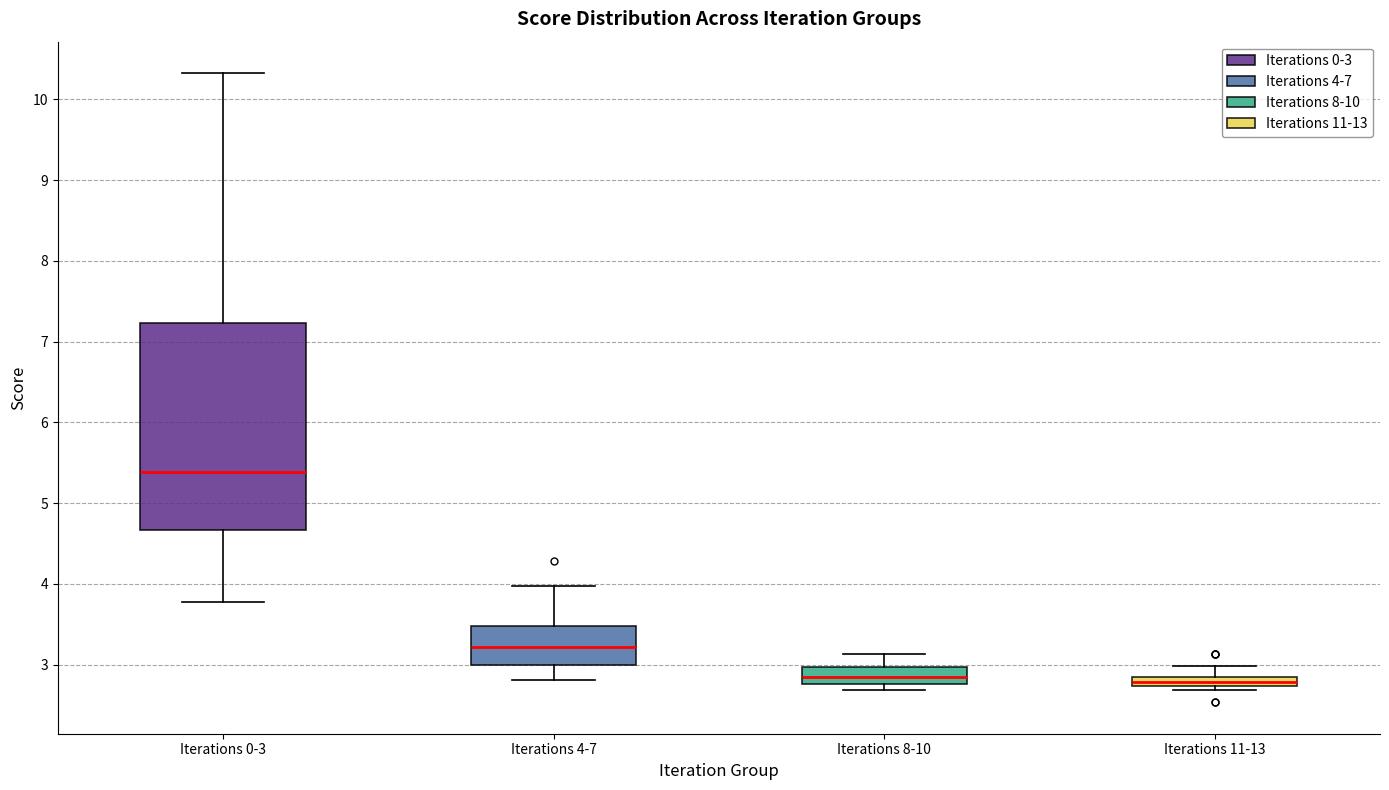

Where is the upper edge of the box for Iterations 0-3 on the y-axis? The values are not printed on the chart, so give them approximately, as read against the axis.

7.2